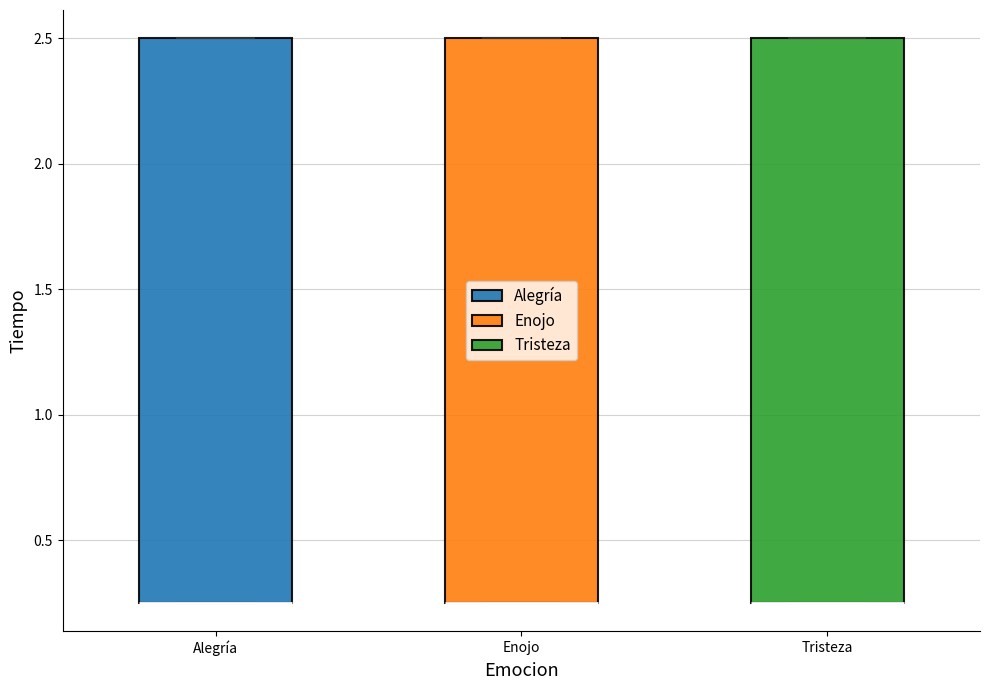

Reading left to right, transcribe this box plot: for each box, give where its median line is, the range the box spans, and where its two whiskers end, as read against the y-axis. The values are not printed on the chart, so give them approximately, as read against the axis.

Alegría: median 0.25 (drawn on the box's lower edge), box 0.25 to 2.50, whiskers 0.25 to 2.50
Enojo: median 0.25 (drawn on the box's lower edge), box 0.25 to 2.50, whiskers 0.25 to 2.50
Tristeza: median 0.25 (drawn on the box's lower edge), box 0.25 to 2.50, whiskers 0.25 to 2.50